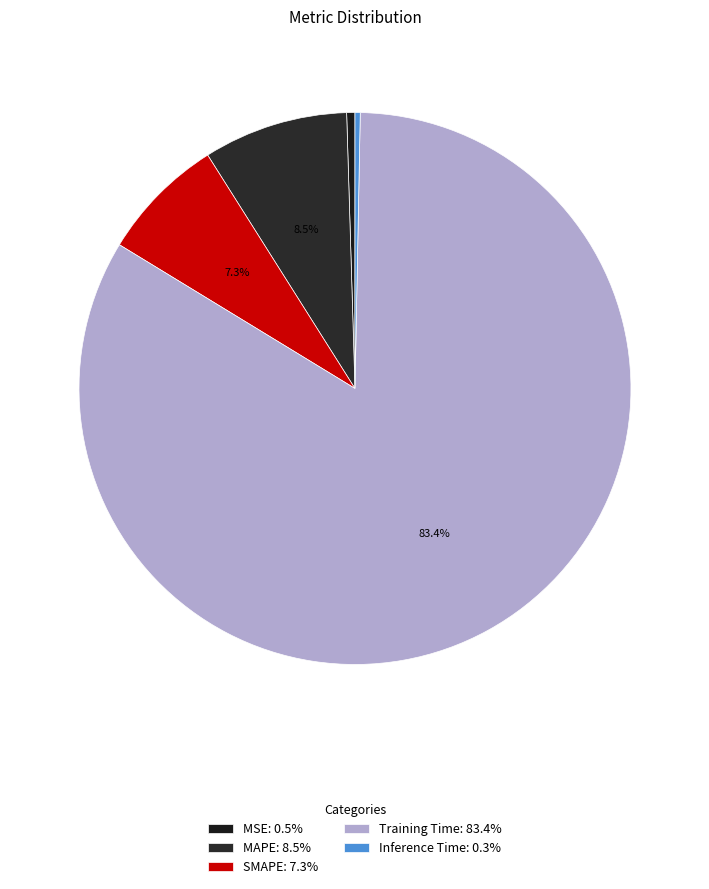

Is there a majority slice in this chart?

Yes